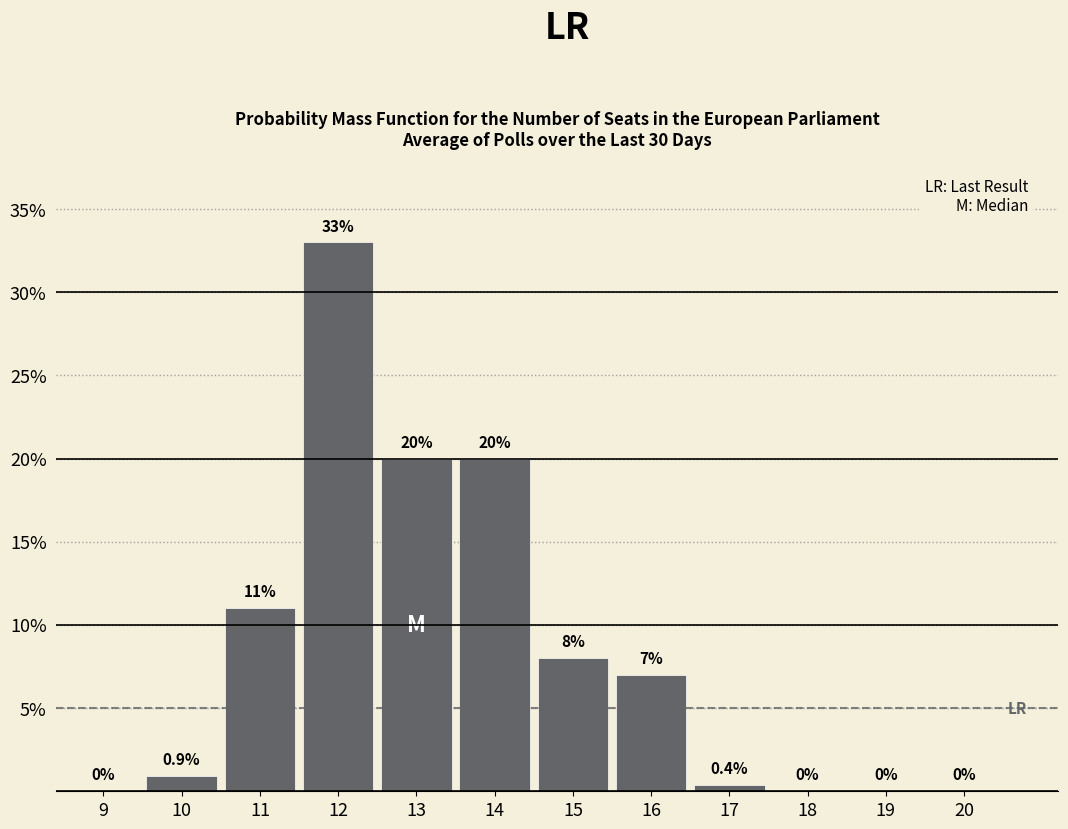

Reading left to right, what are all the values shown in this chart?

9=0.0	10=0.9	11=11.0	12=33.0	13=20.0	14=20.0	15=8.0	16=7.0	17=0.4	18=0.0	19=0.0	20=0.0